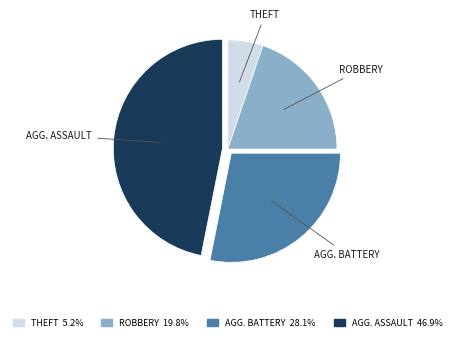

What is the ratio of the value at ROBBERY to the value at THEFT?

3.8